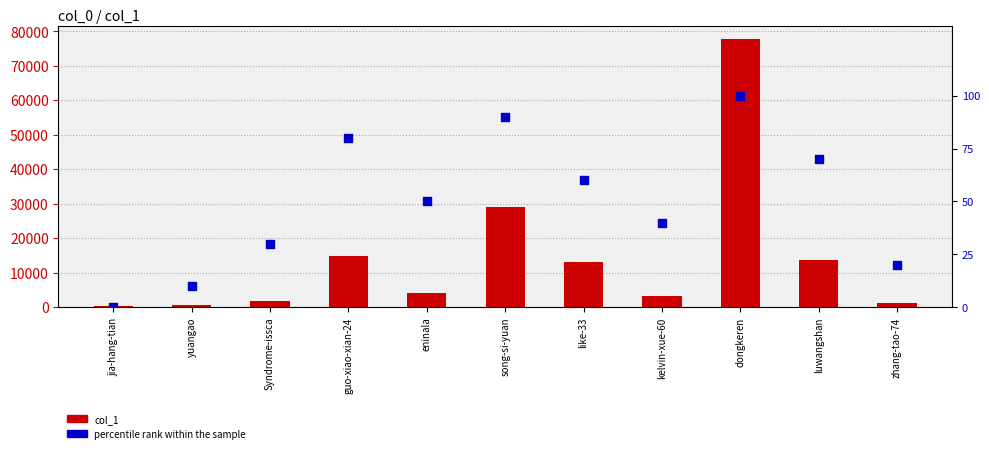

At which category is the sum across all series the highest?

dongkeren